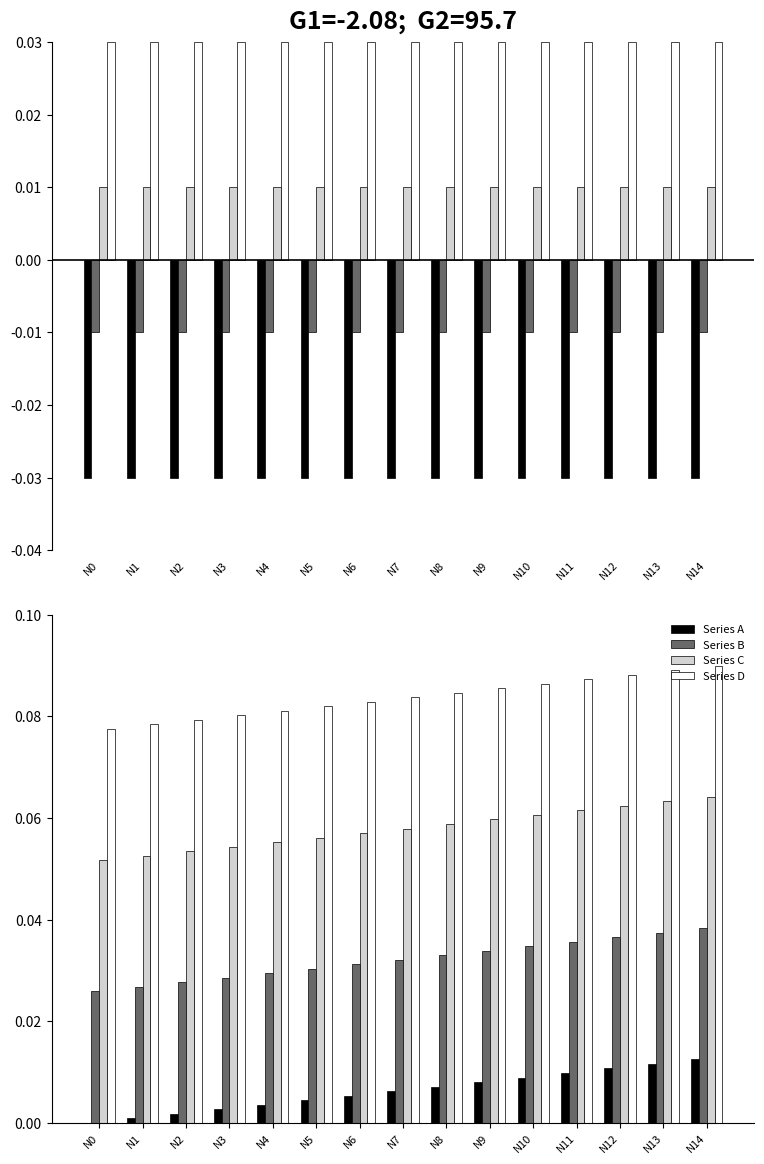

The value of Series D at N1 is 0.1. True or false?

True